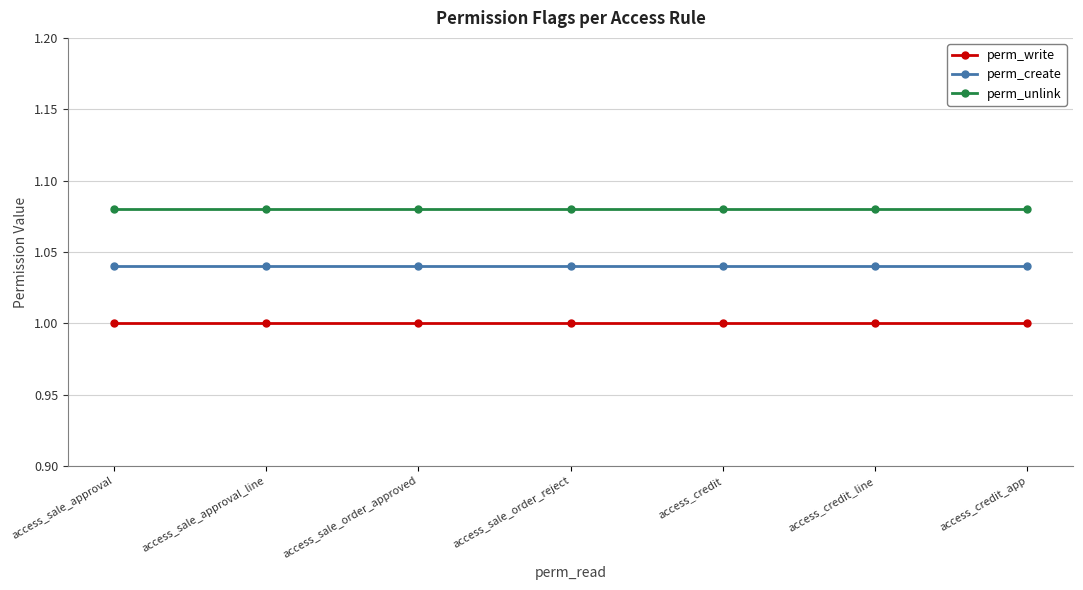

True or false: perm_create and perm_unlink intersect in this chart.

False